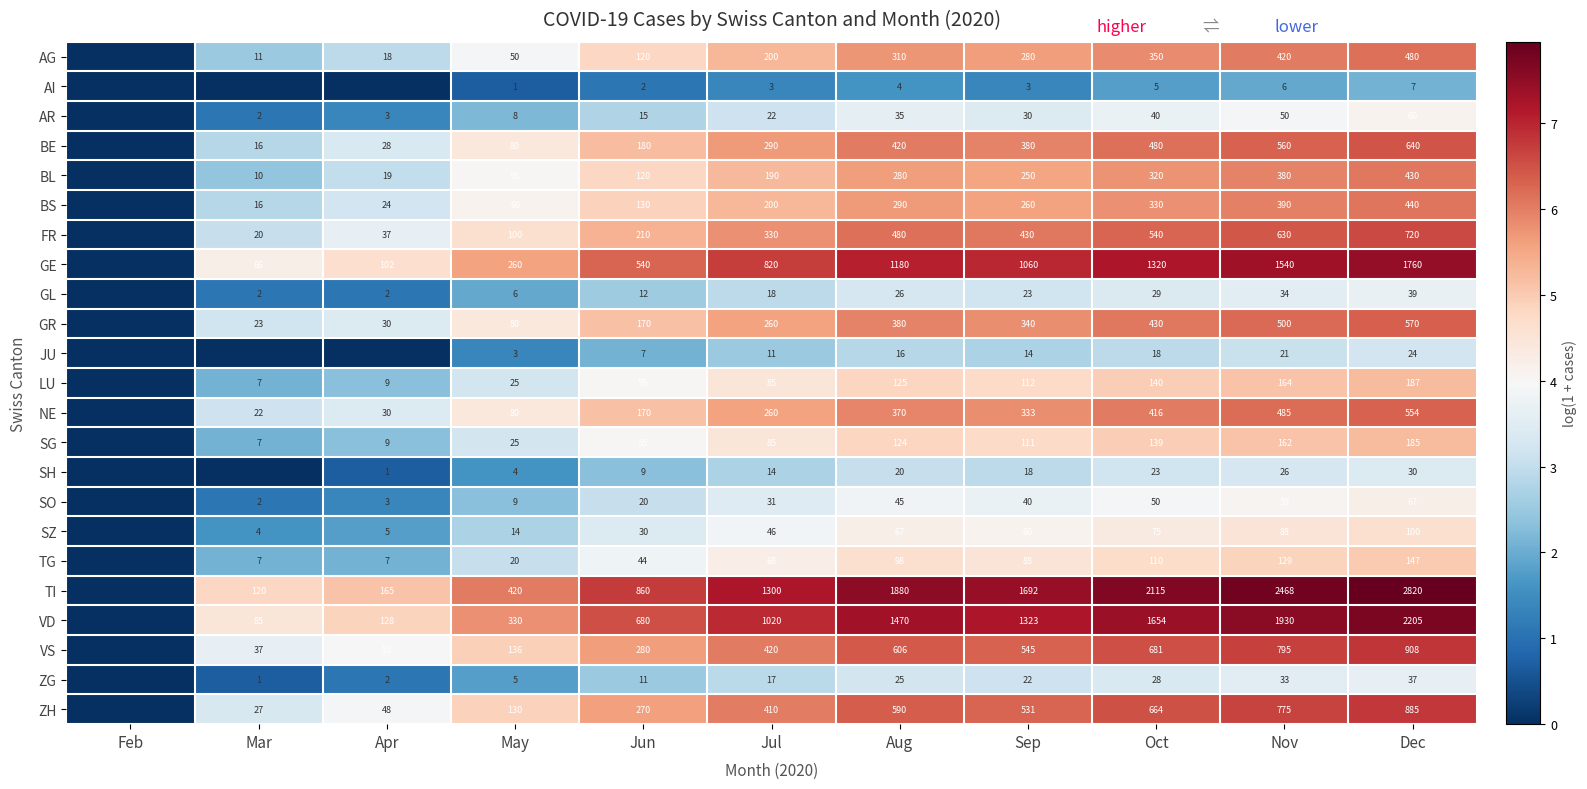

What is the total value across all series at Mar?

52.2